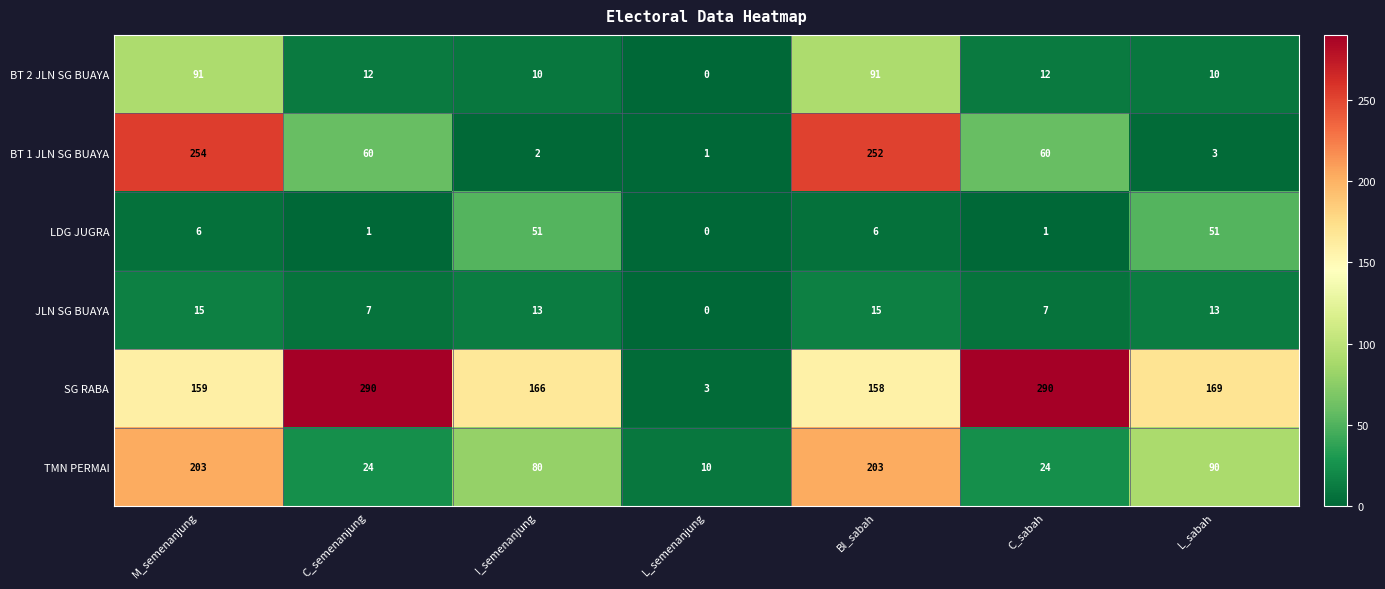

What value does the TMN PERMAI series have at L_sabah?

90